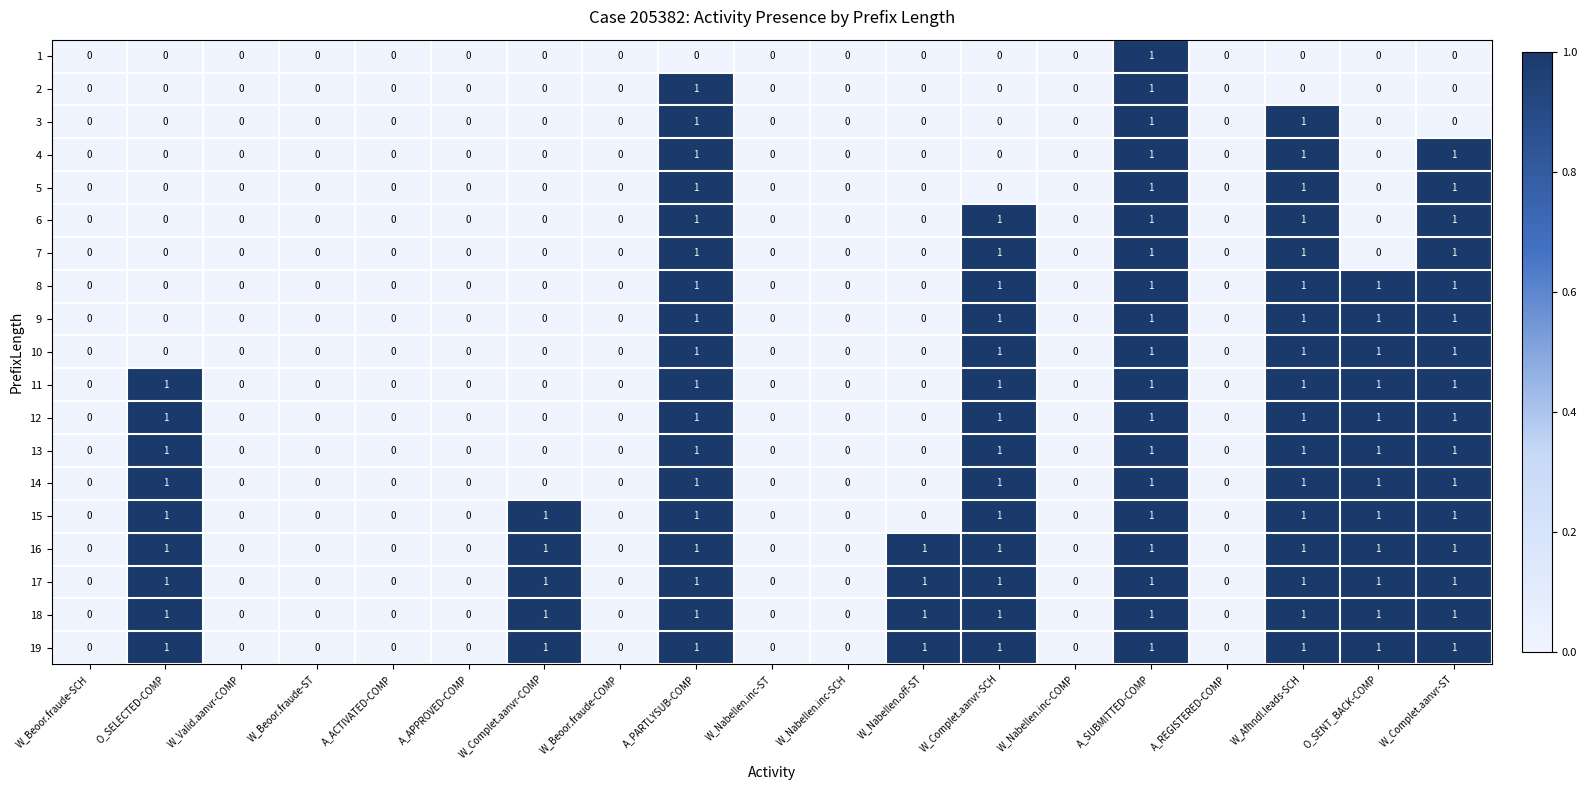

Is it true that 13 equals 0 at W_Beoor.fraude-ST?

True